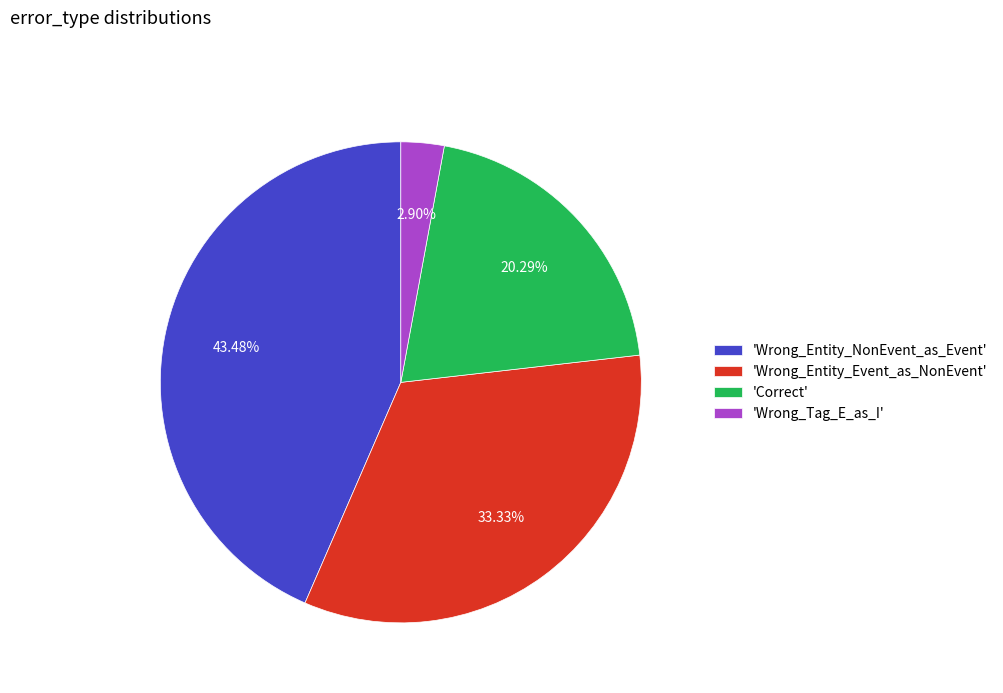

Is the sum of 'Wrong_Entity_Event_as_NonEvent' and 'Wrong_Tag_E_as_I' greater than half?

No